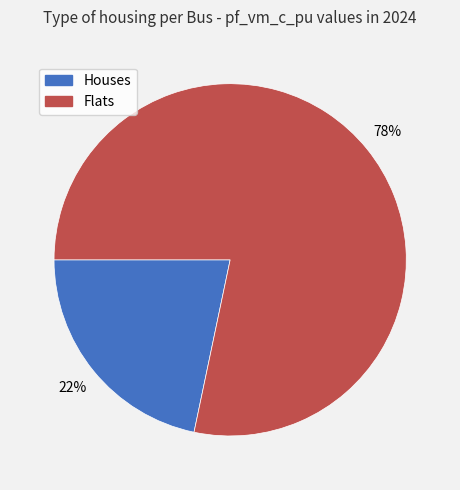

How many slices are in this pie chart?

2